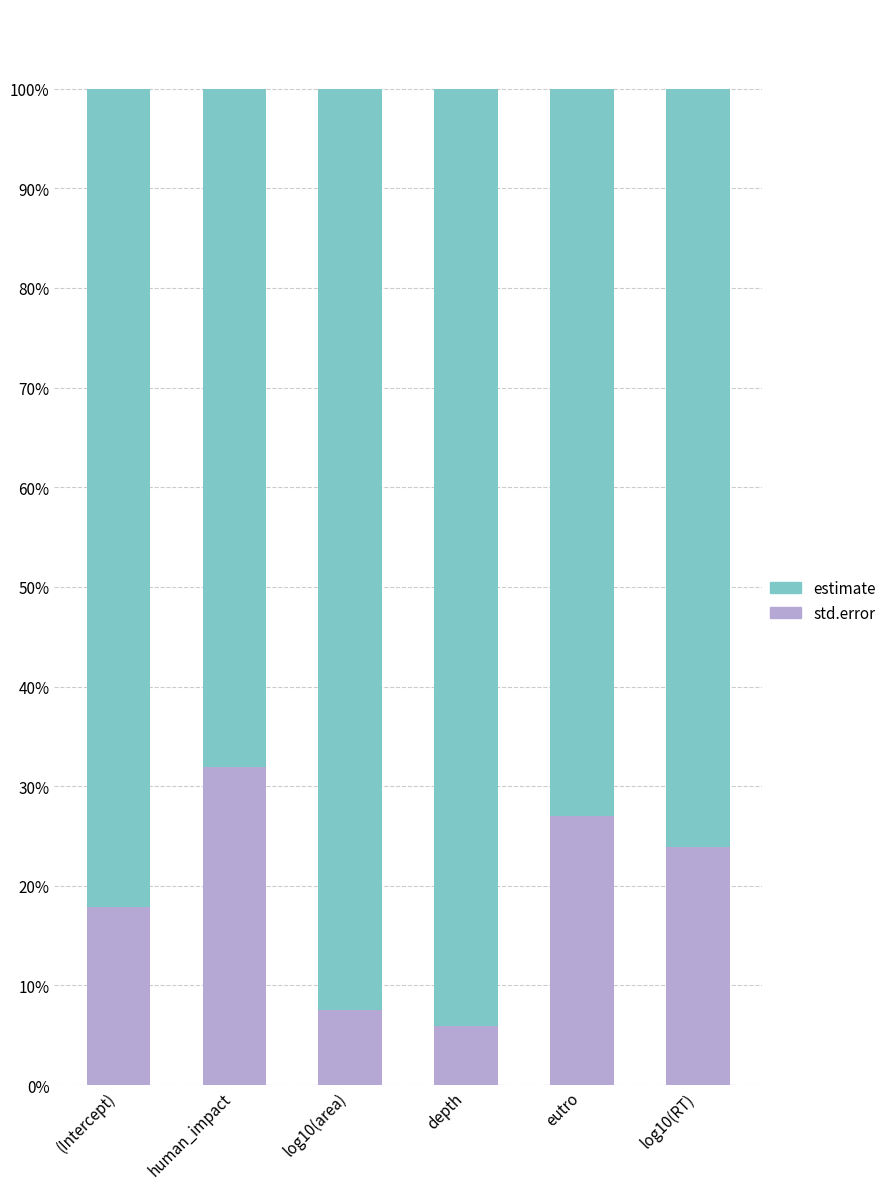

At which label is estimate closest to 0?

human_impact